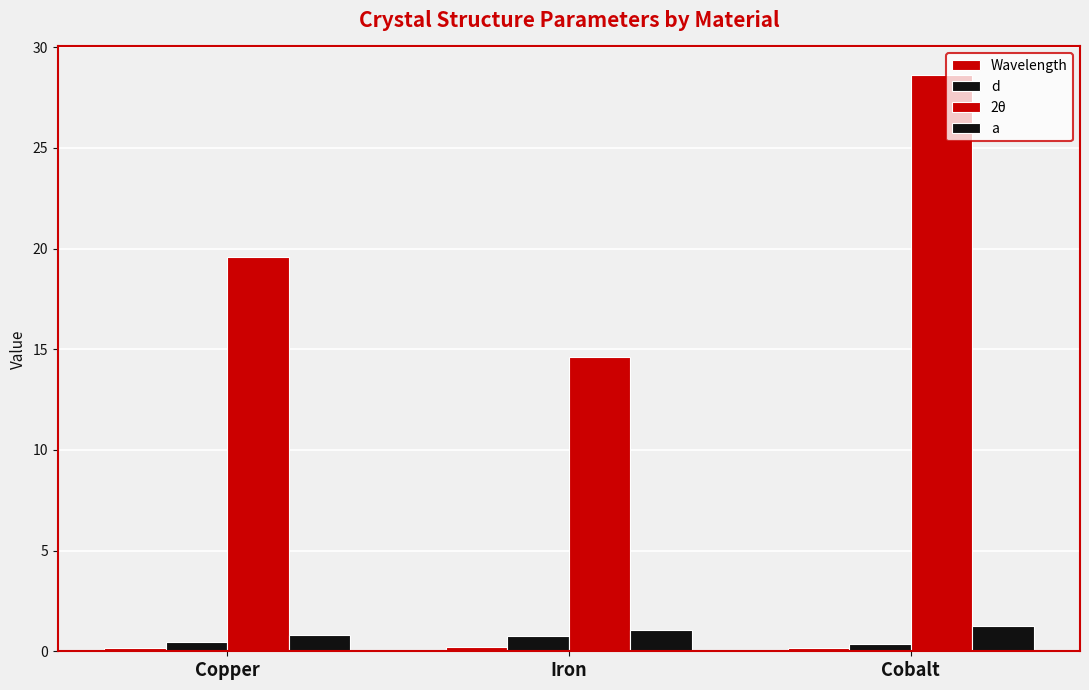

How many data points in a are less than 1?

1